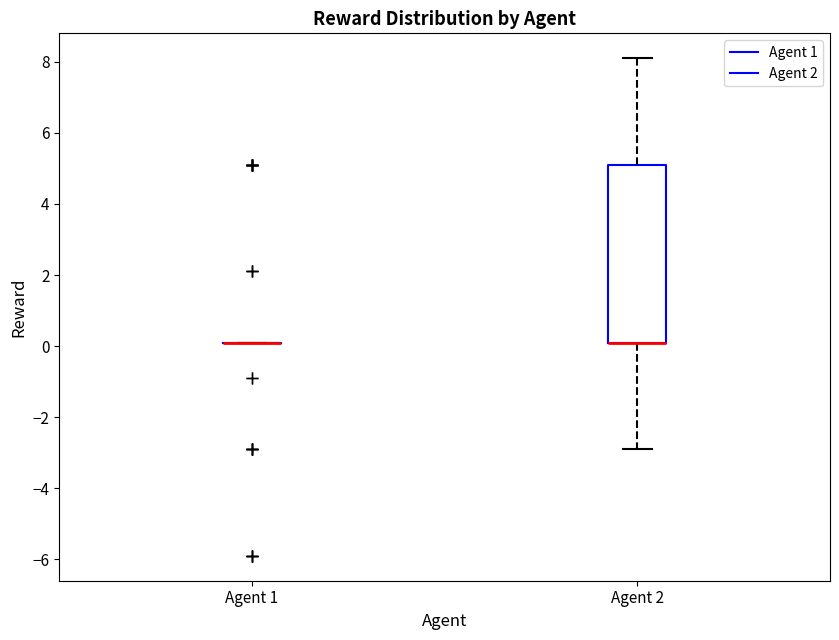

Comparing the boxes themselves (not the whiskers), which one is the tallest?

Agent 2